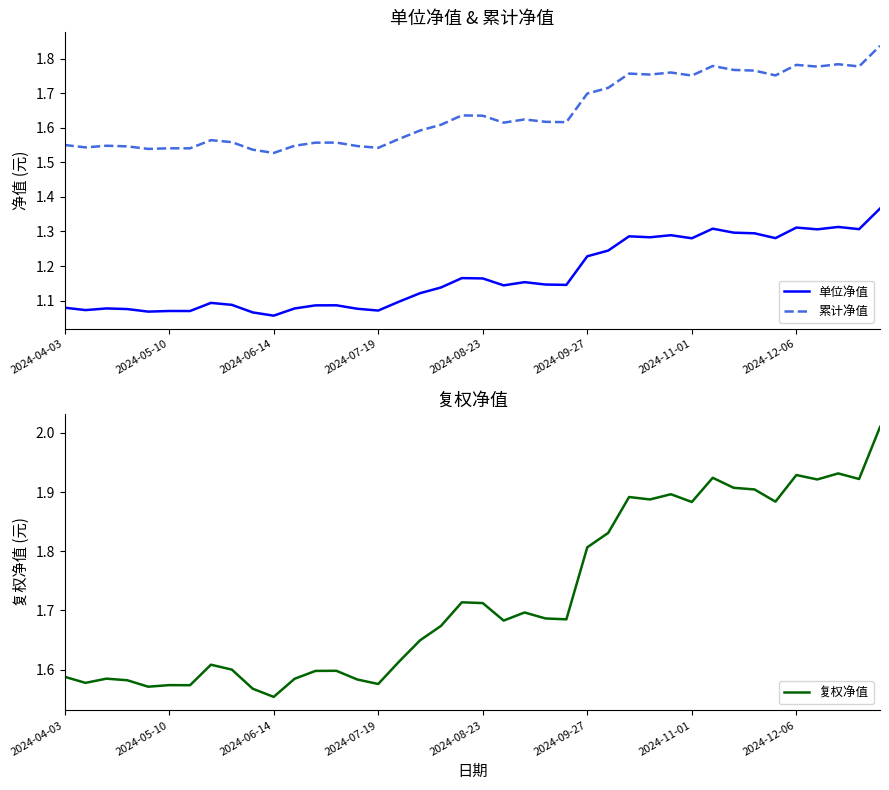

True or false: 累计净值 and 单位净值 intersect in this chart.

False